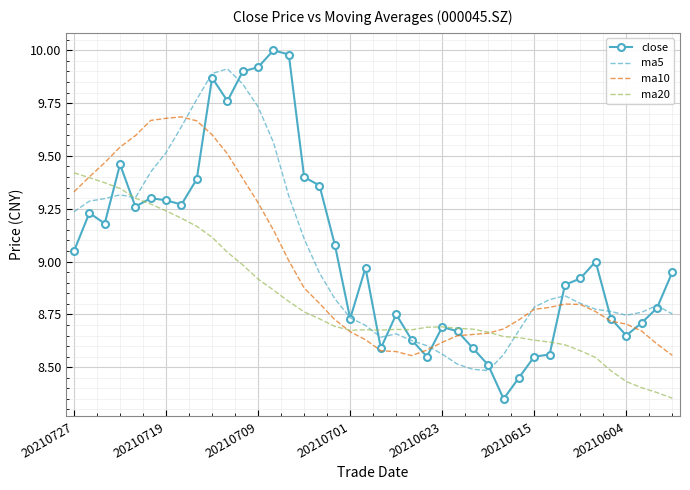

What are all the series names shown in the legend?

close, ma5, ma10, ma20